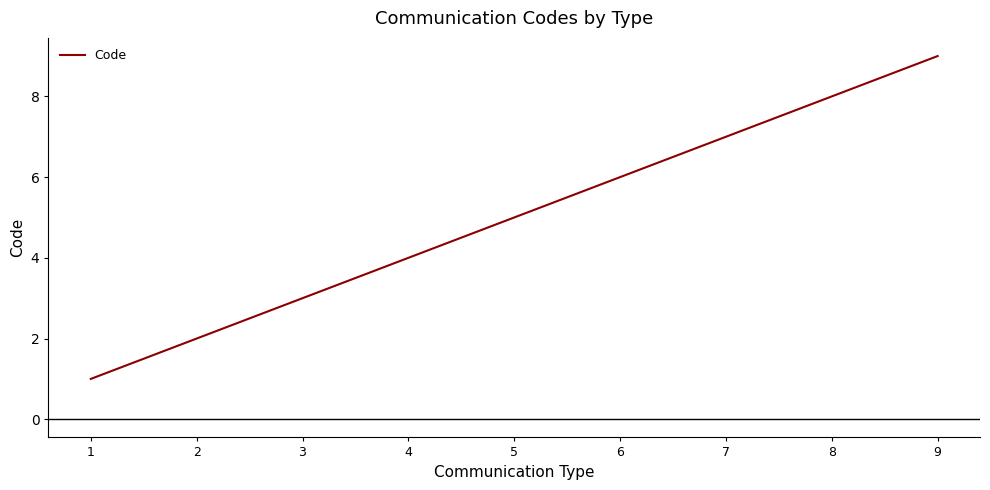

What is the average value?

5